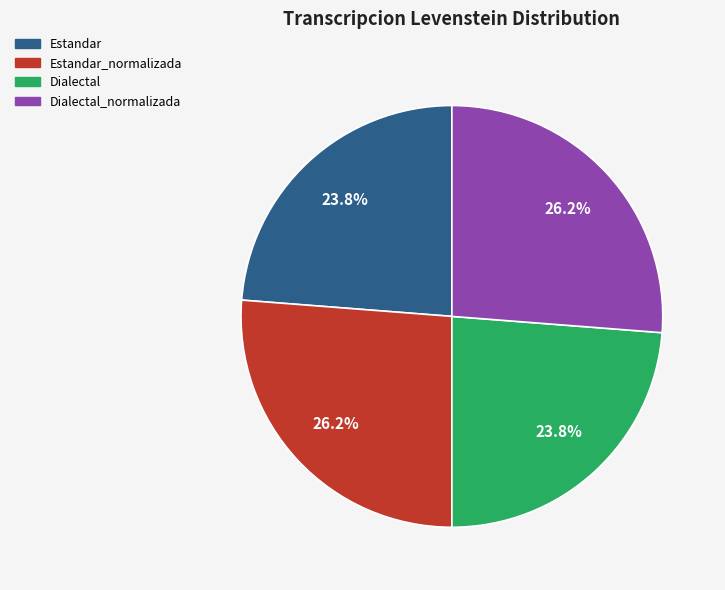

Which has a higher value, Dialectal or Estandar_normalizada?

Estandar_normalizada